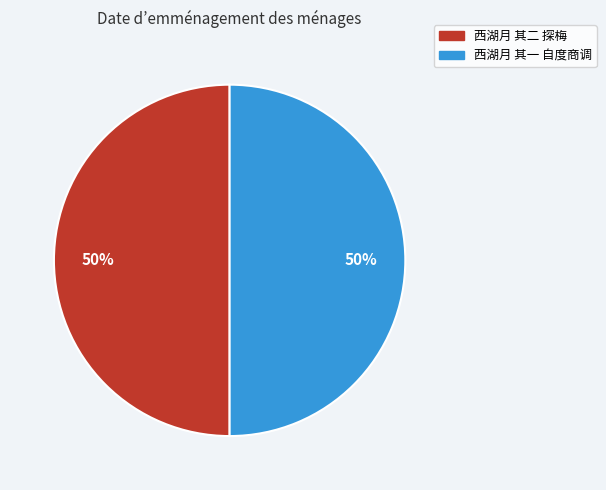

Is it true that 西湖月 其一 自度商调 is 50% of the pie?

True